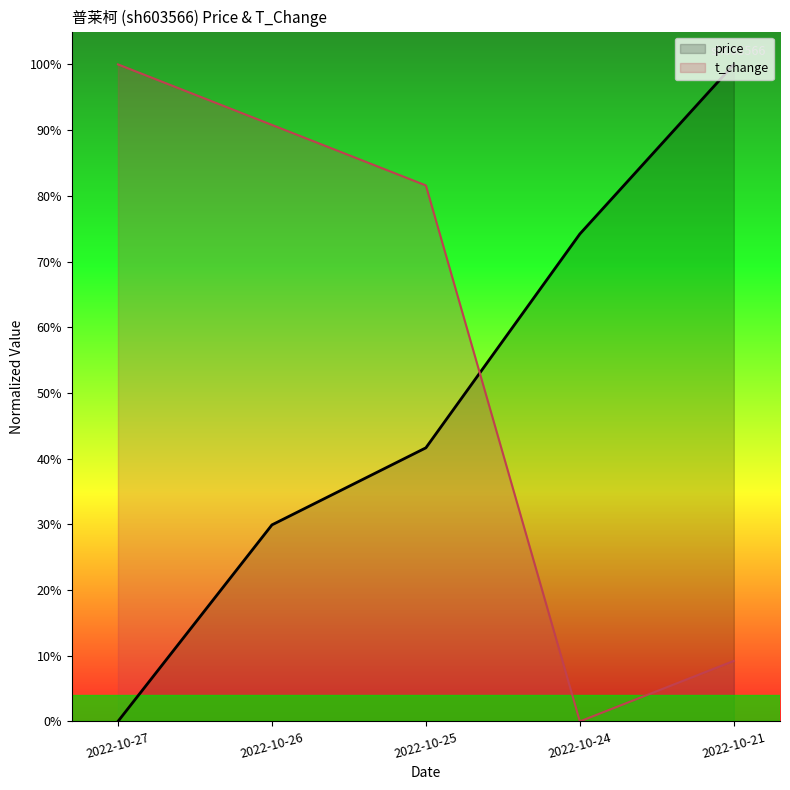

Where do t_change and price first cross each other?

2022-10-25 and 2022-10-24